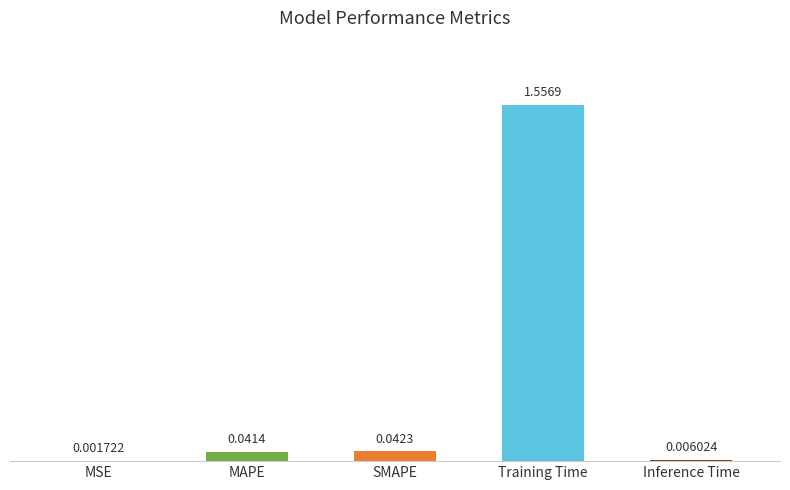

At which category does the chart reach its peak across all series?

Training Time